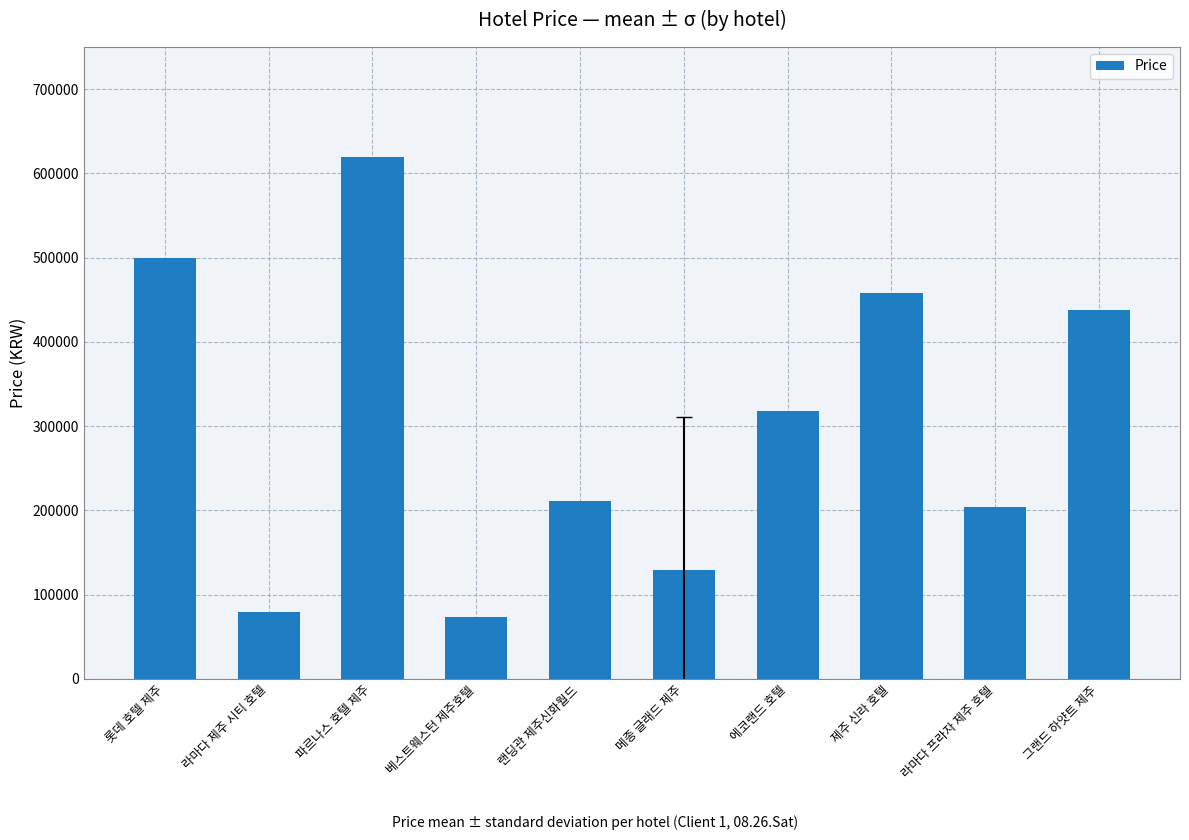

What is the label of the 7th bar from the right?

베스트웨스턴 제주호텔